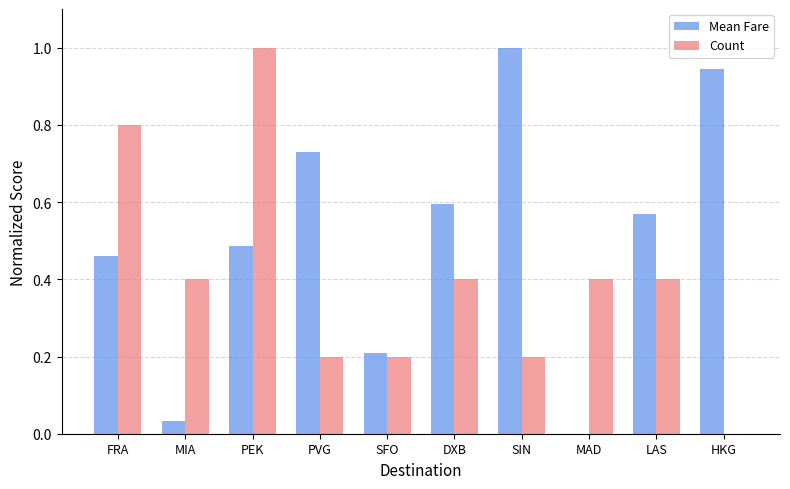

How many data points in Mean Fare are above 0?

9